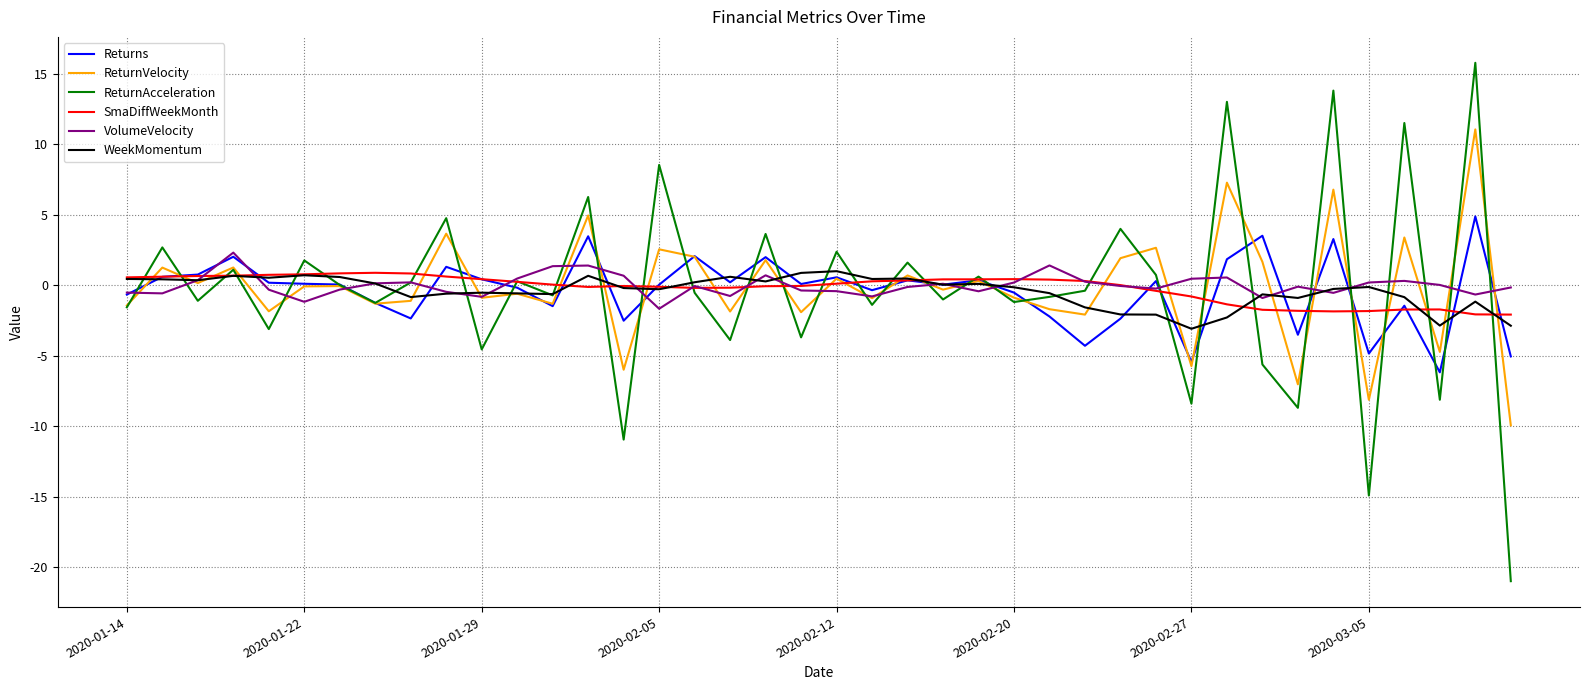

Is this an area chart (filled region under the line)?

No